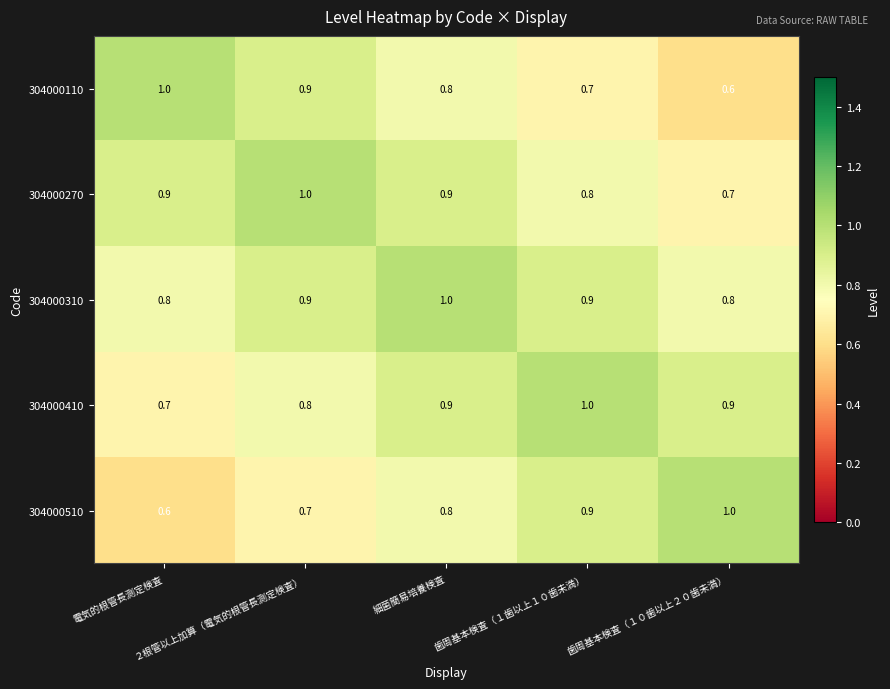

At how many categories does at least one series exceed 0?

5